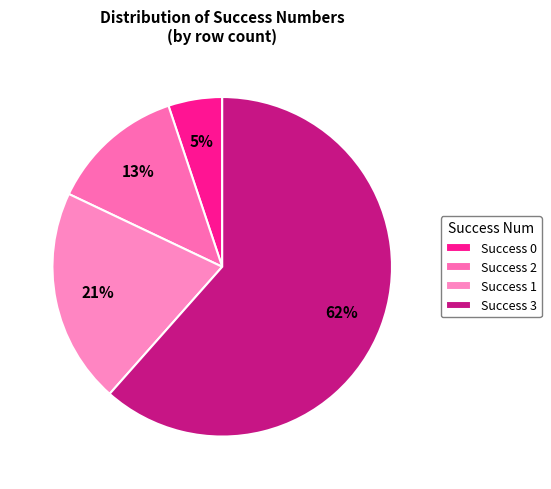

To the nearest percent, what is the average slice percentage?

25%